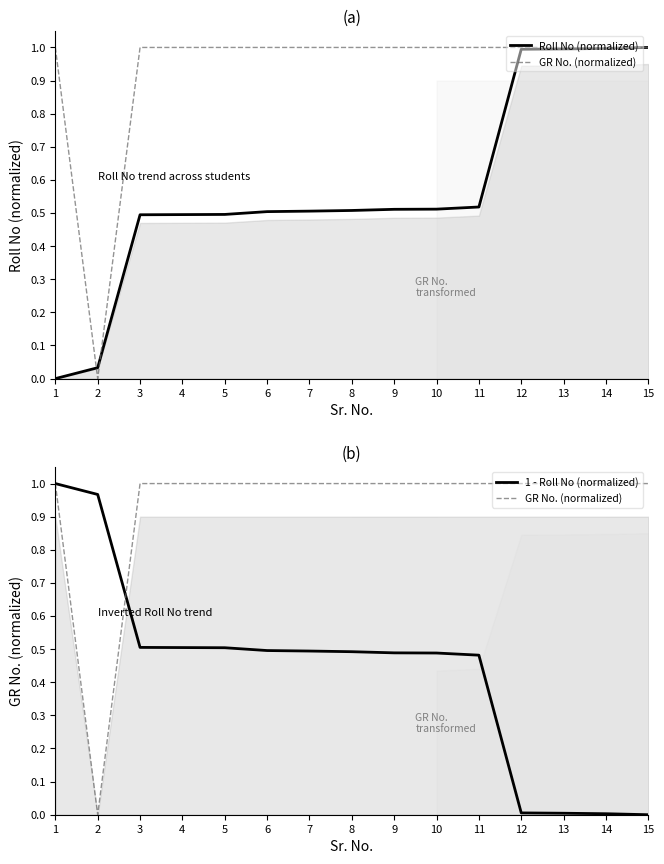

Rank the series by their average value, from lowest to highest.

1 - Roll No (normalized), Roll No (normalized), GR No. (normalized)